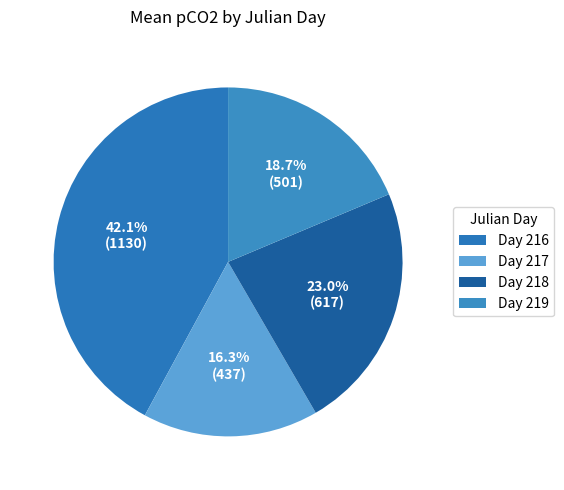

Which category has the biggest portion of the pie?

Day 216